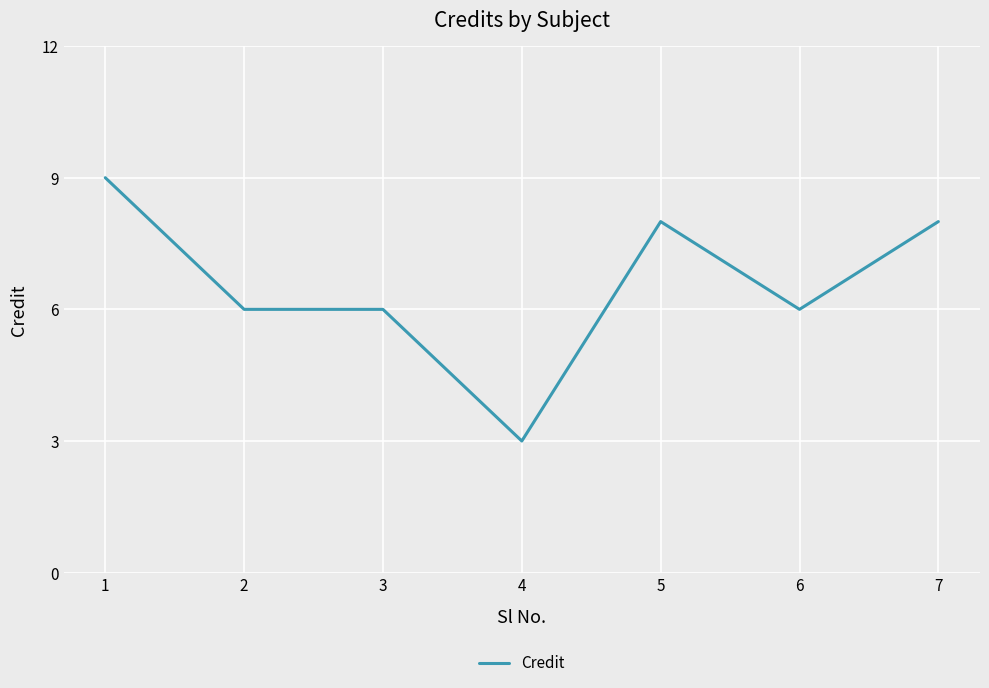

Is it true that the value at 5 is 8?

True